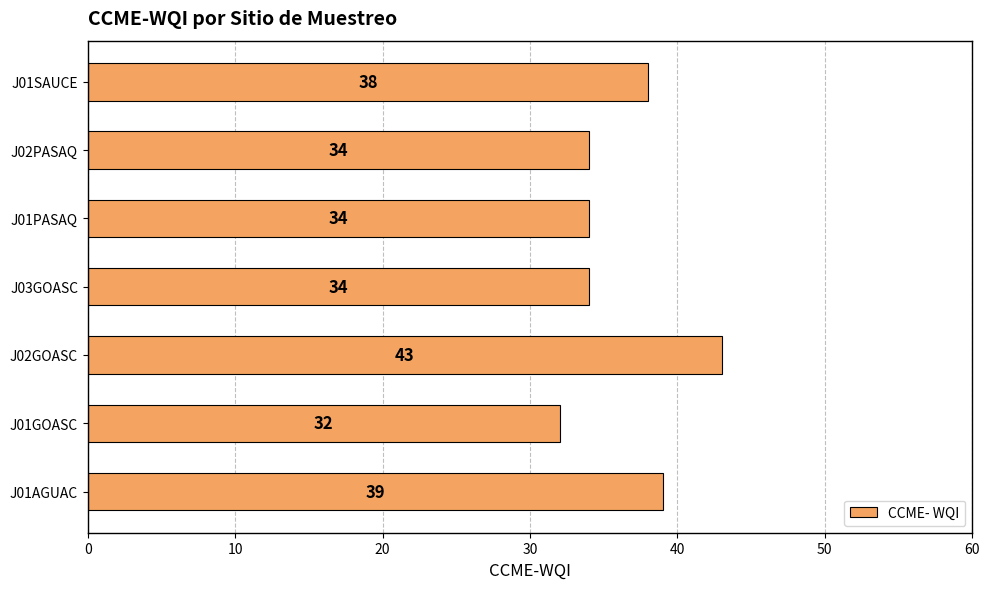

What is the sum of all values?

254